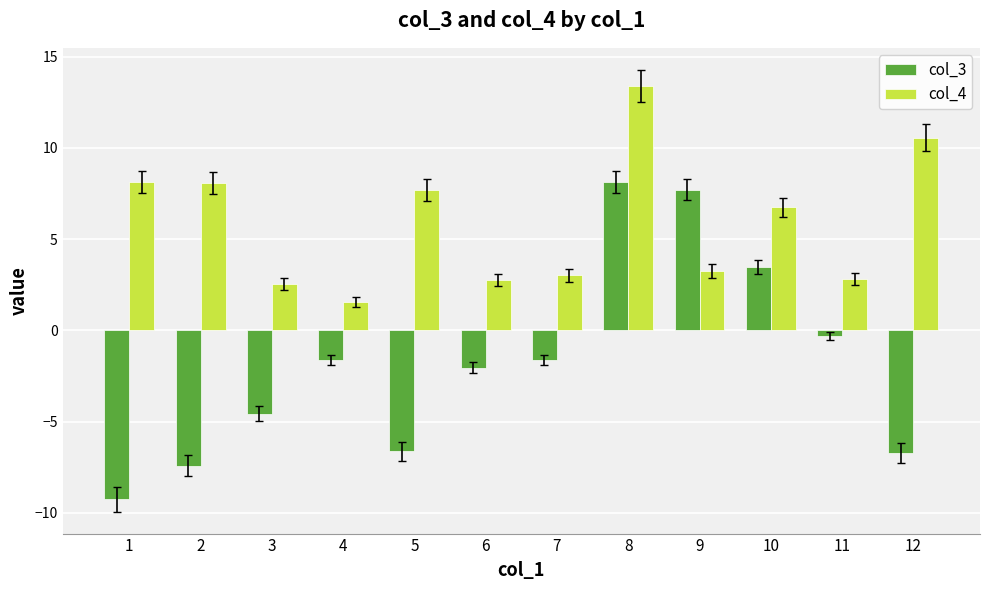

Rank the series by their average value, from lowest to highest.

col_3, col_4